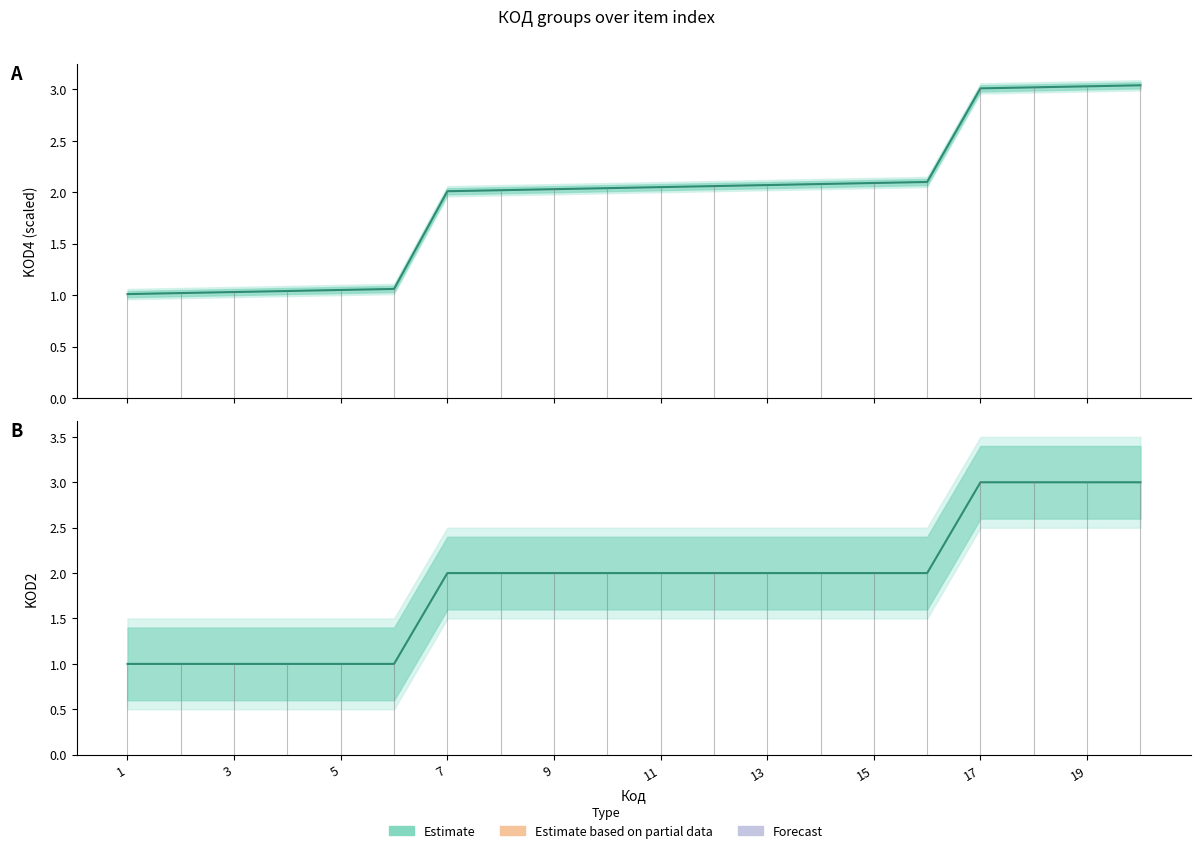

Rank the series by their average value, from highest to lowest.

Estimate (KOD4), Estimate (KOD2)